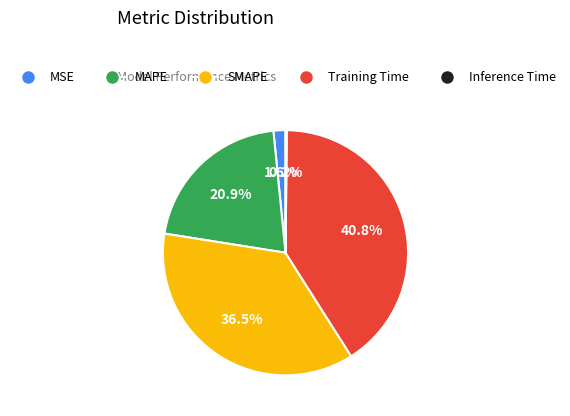

Is the sum of MSE and SMAPE greater than half?

No